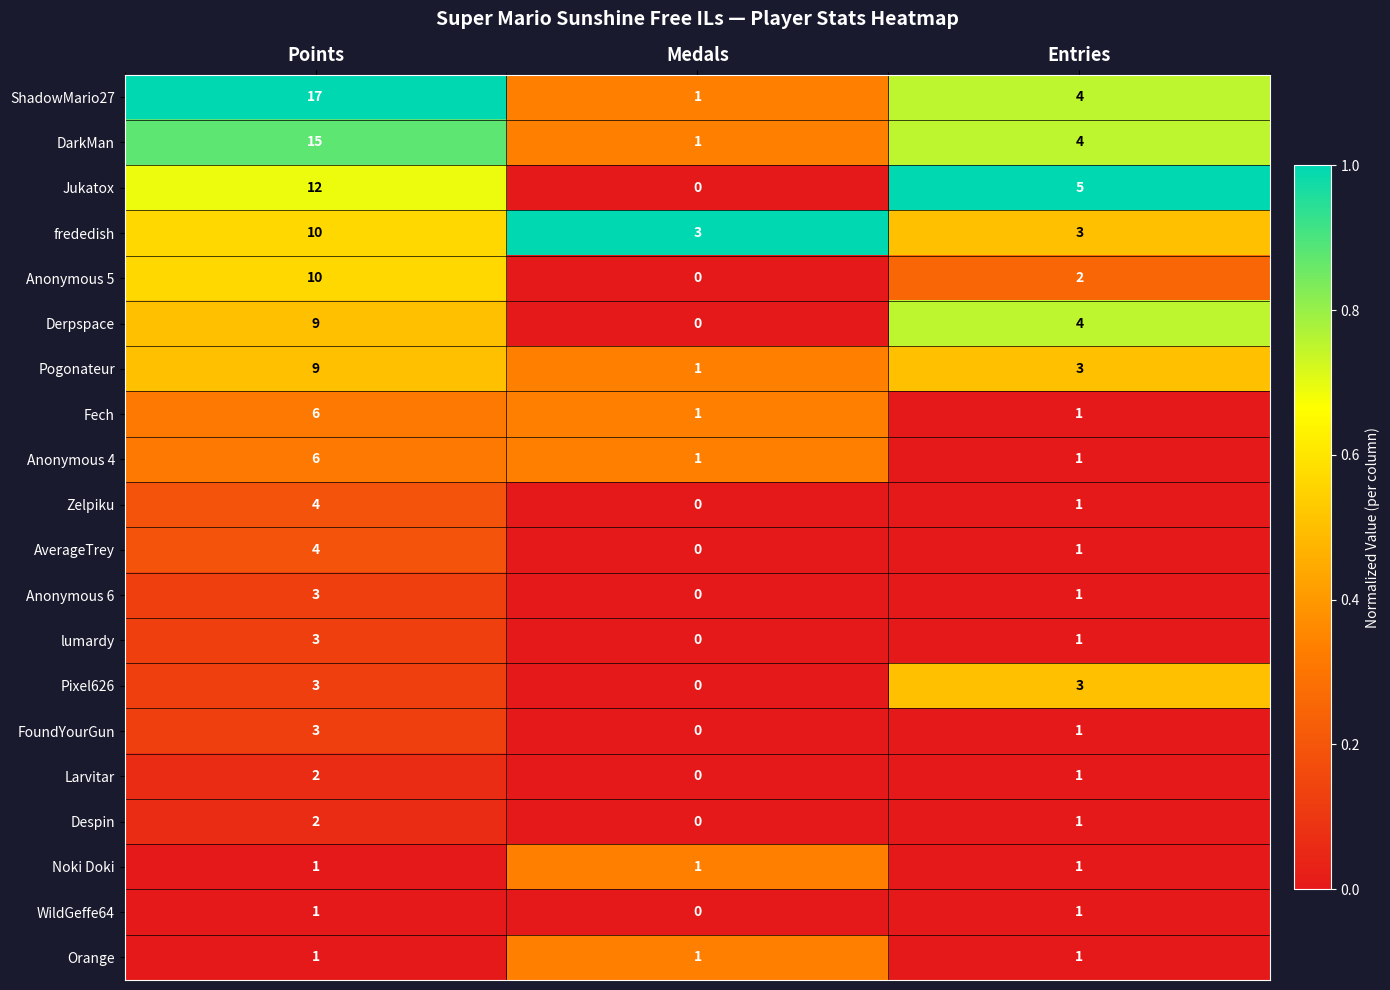

Rank the categories by Jukatox value from highest to lowest.

Points, Entries, Medals